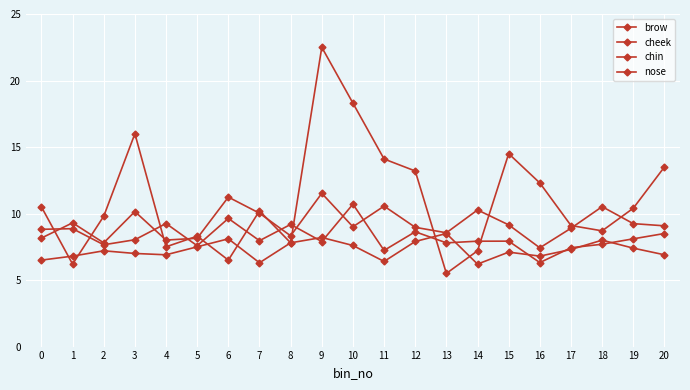

Between 5 and 12, which is larger?

12